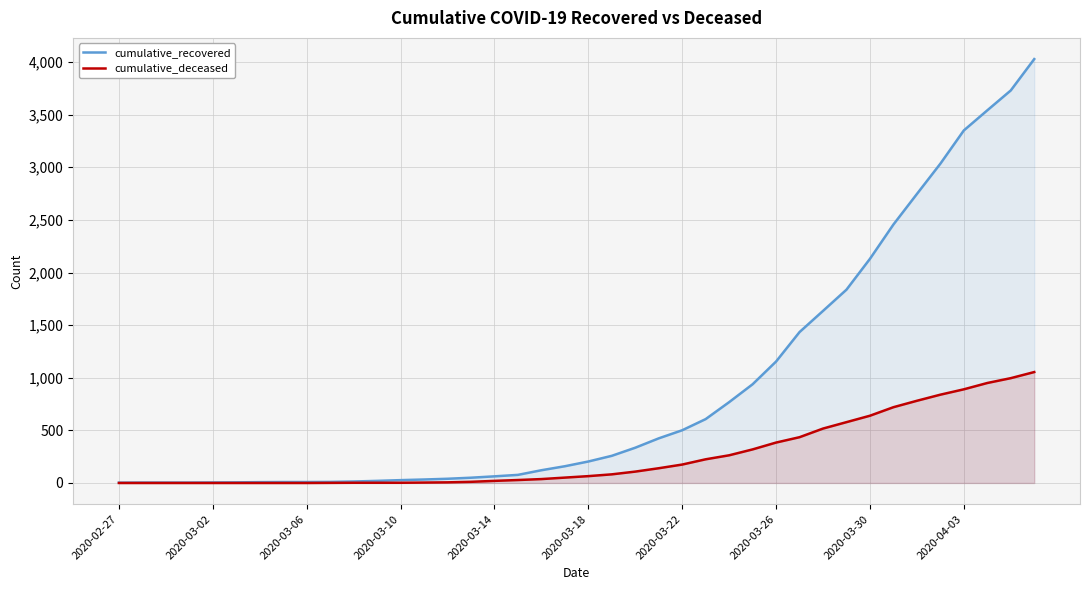

What is the highest value of the cumulative_deceased series?

1054